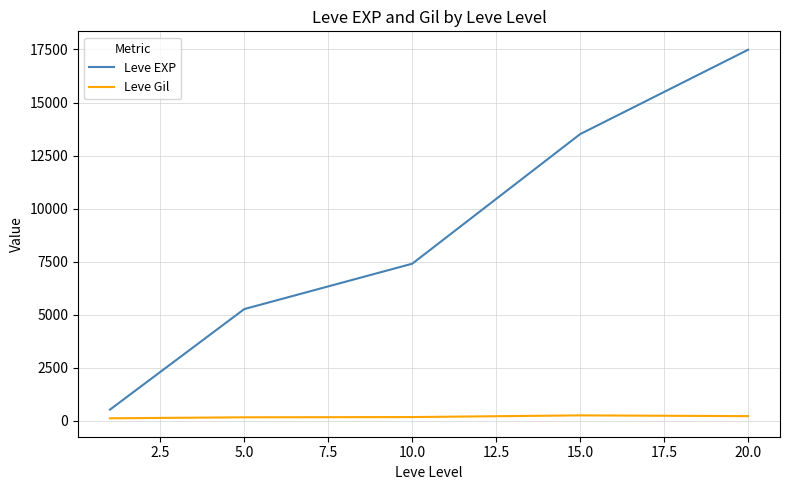

Which series has the largest total across all categories?

Leve EXP